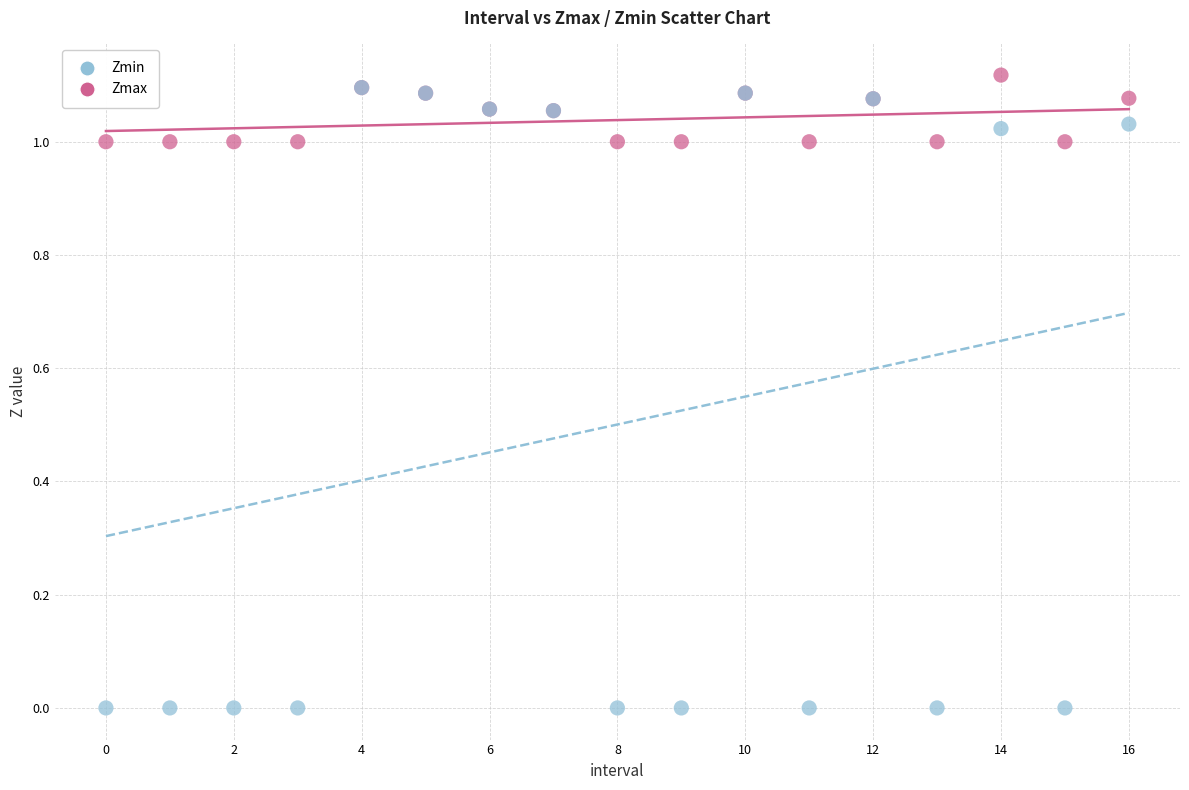

Which series contains the highest Y value?

Zmax